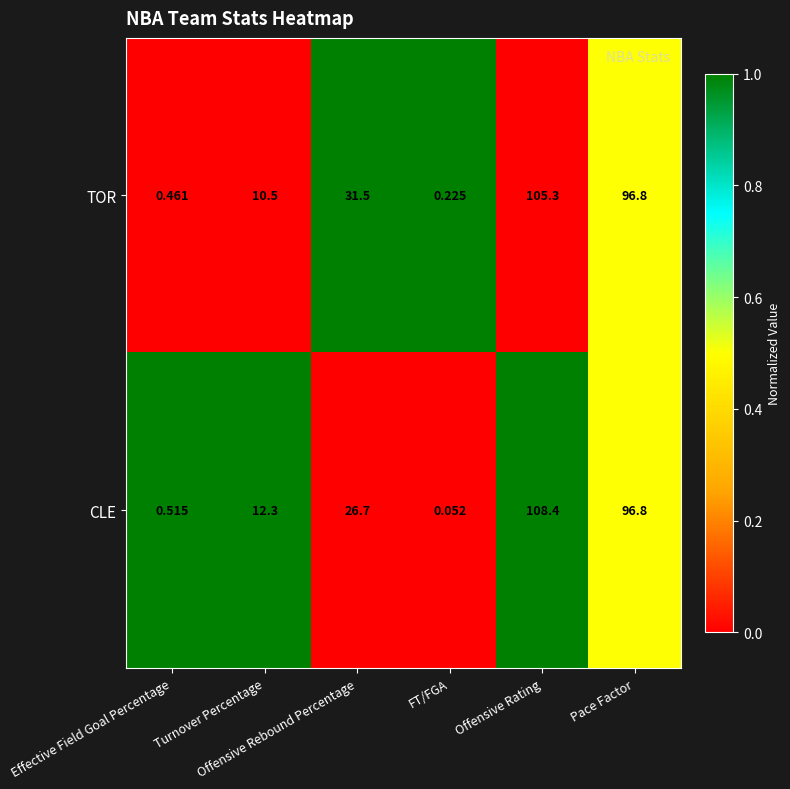

Which label corresponds to the largest value in the chart?

Offensive Rating